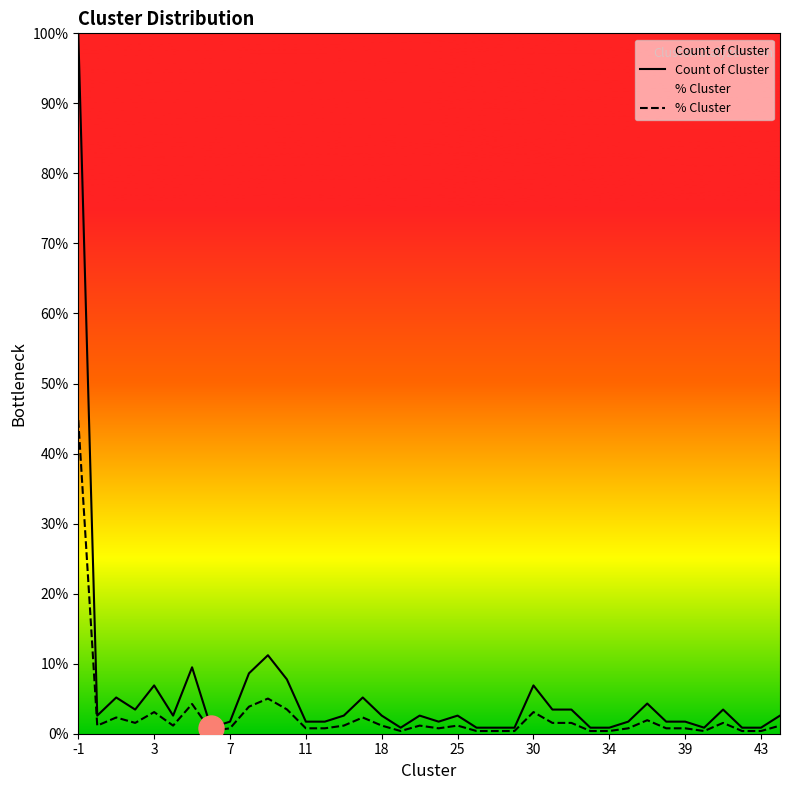

Which series has the widest spread of values?

Count of Cluster